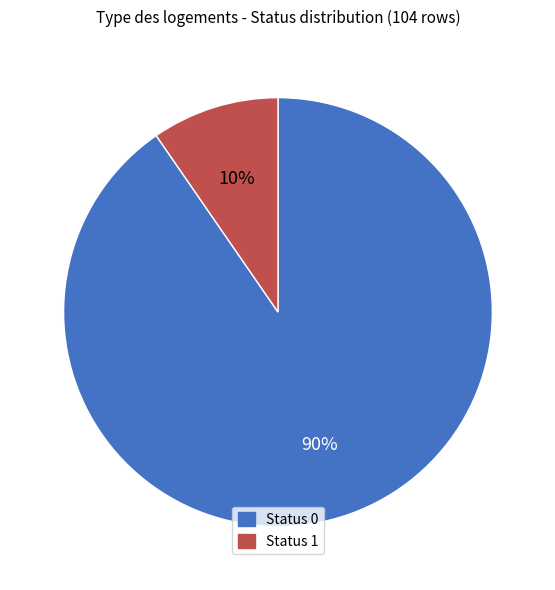

Approximately how many times larger is the value at Status 1 compared to Status 0?

0.1